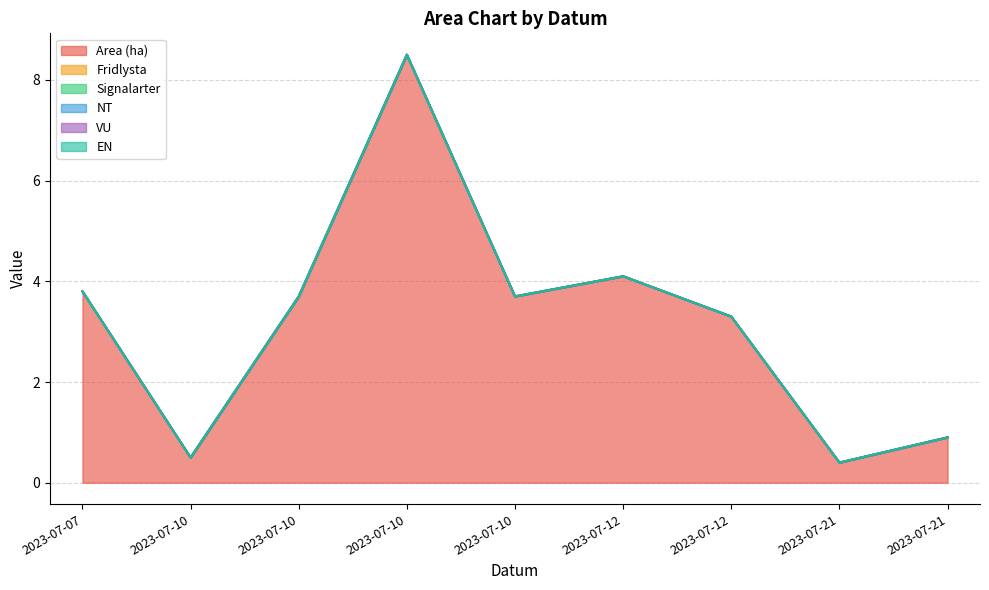

At which category is the sum across all series the highest?

2023-07-10